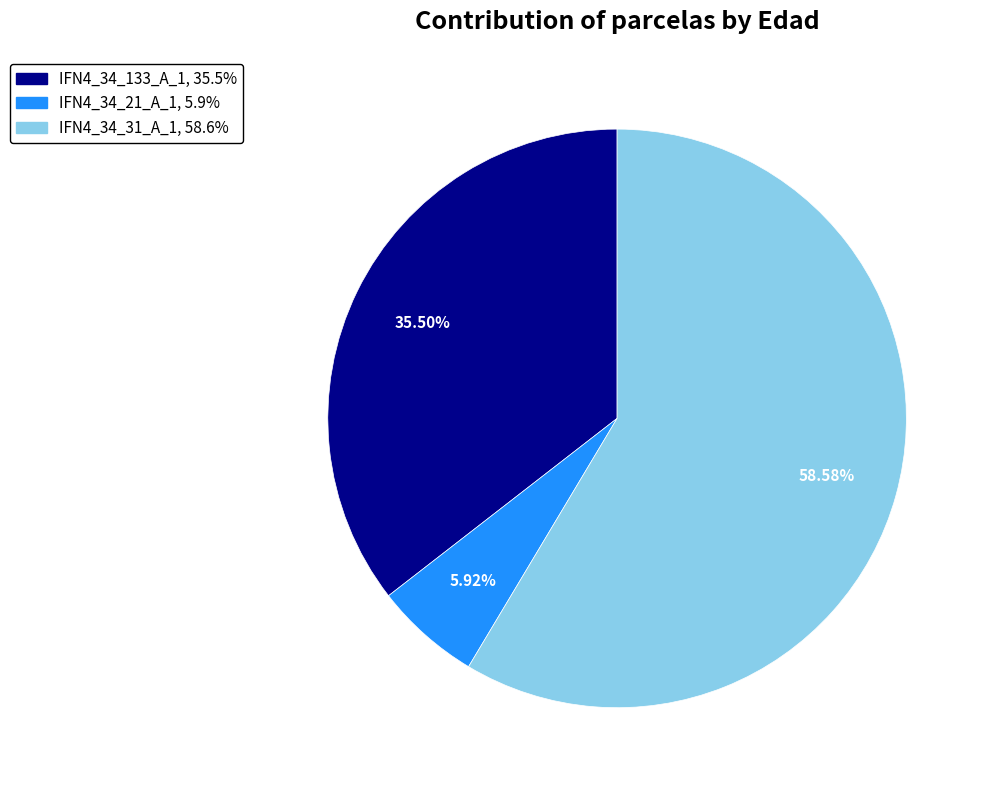

Which has a higher value, IFN4_34_133_A_1 or IFN4_34_21_A_1?

IFN4_34_133_A_1